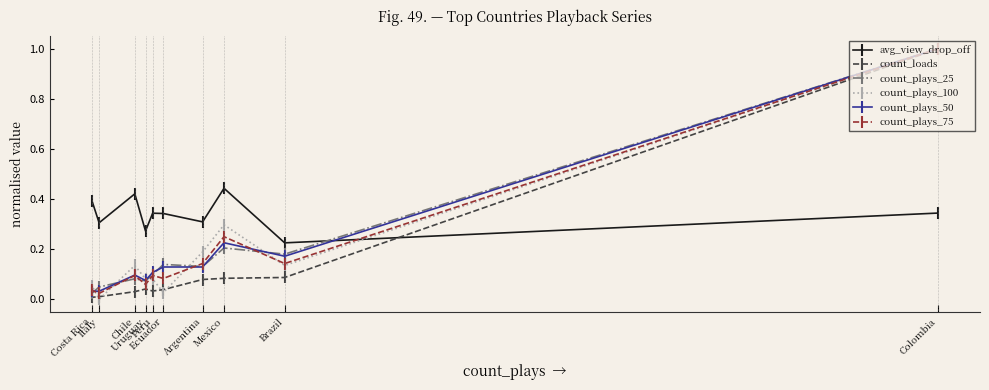

What is the difference between the maximum and minimum values in the count_plays_75 series?

1.0